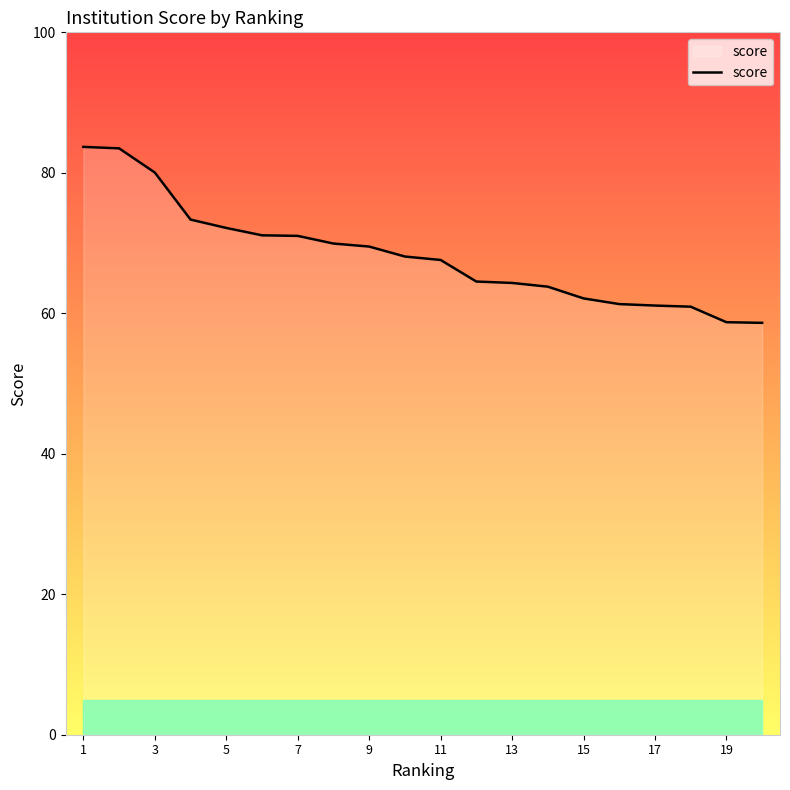

What is the greatest value displayed?

83.7